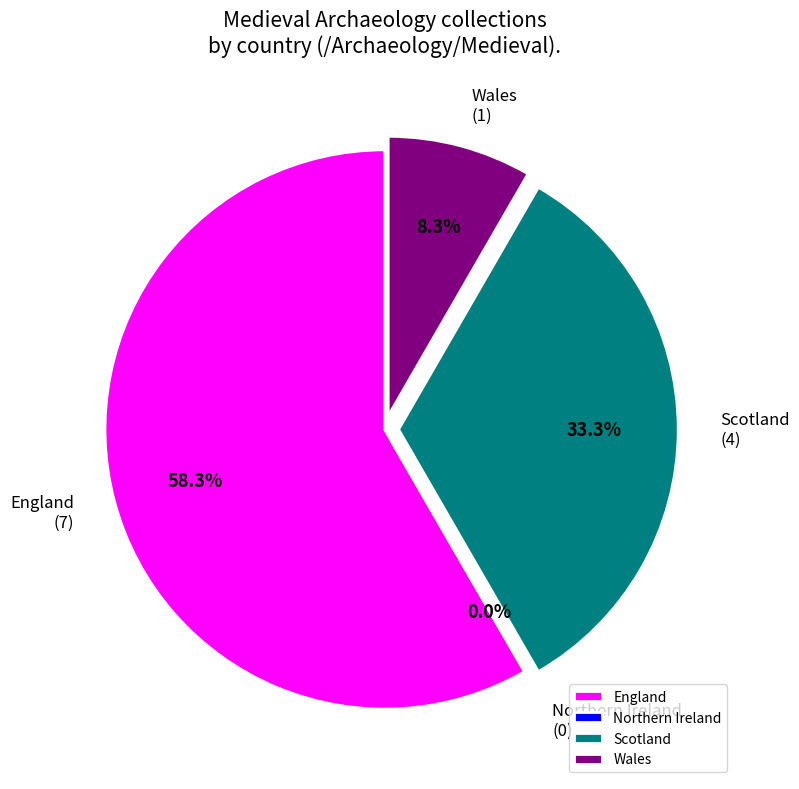

What is the change in value from Scotland to Wales?

-3